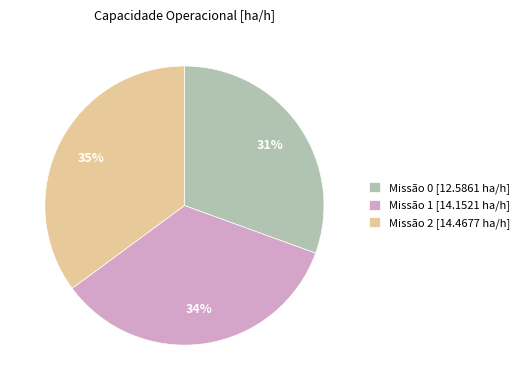

To the nearest percent, what percentage of the pie is Missão 1 [14.1521 ha/h]?

34%